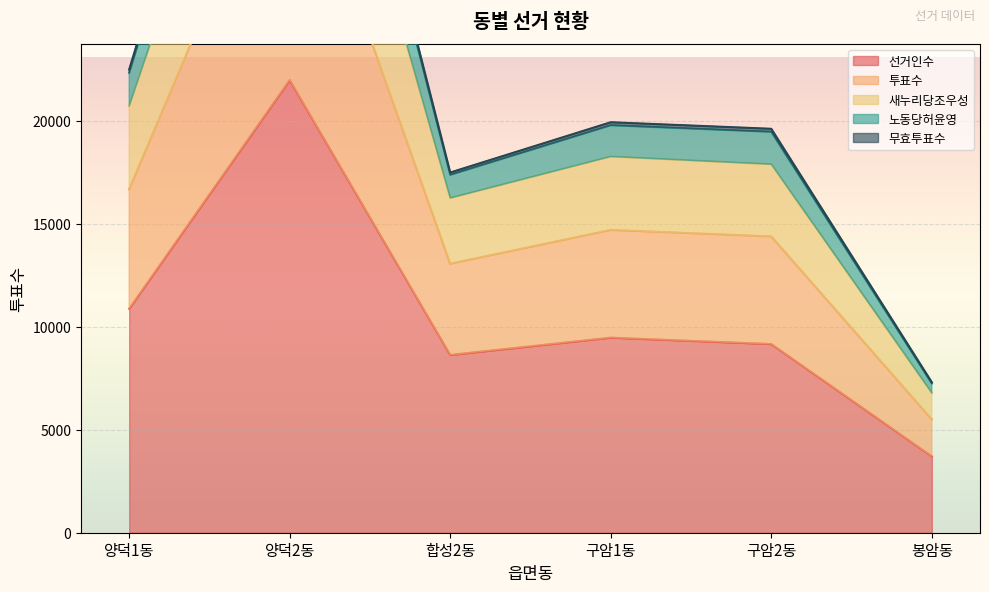

What is the label of the 4th point from the right?

합성2동